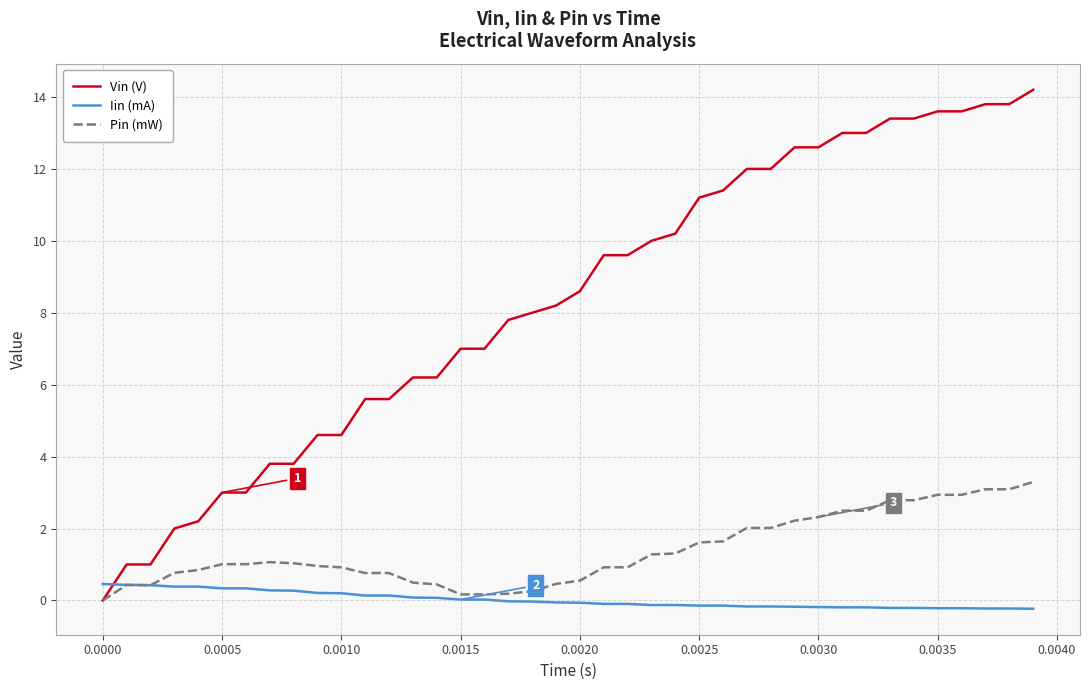

After their last crossing, which series has the higher values: Iin (mA) or Vin (V)?

Vin (V)